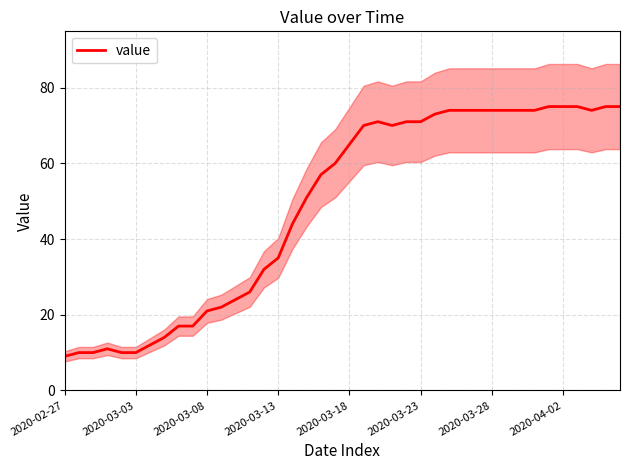

At which label is the value closest to 42?

16